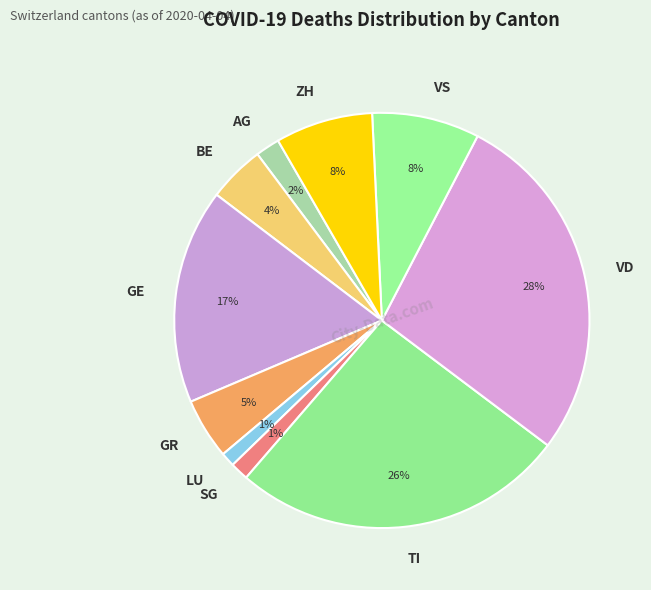

True or false: BE accounts for 4% of the total.

True